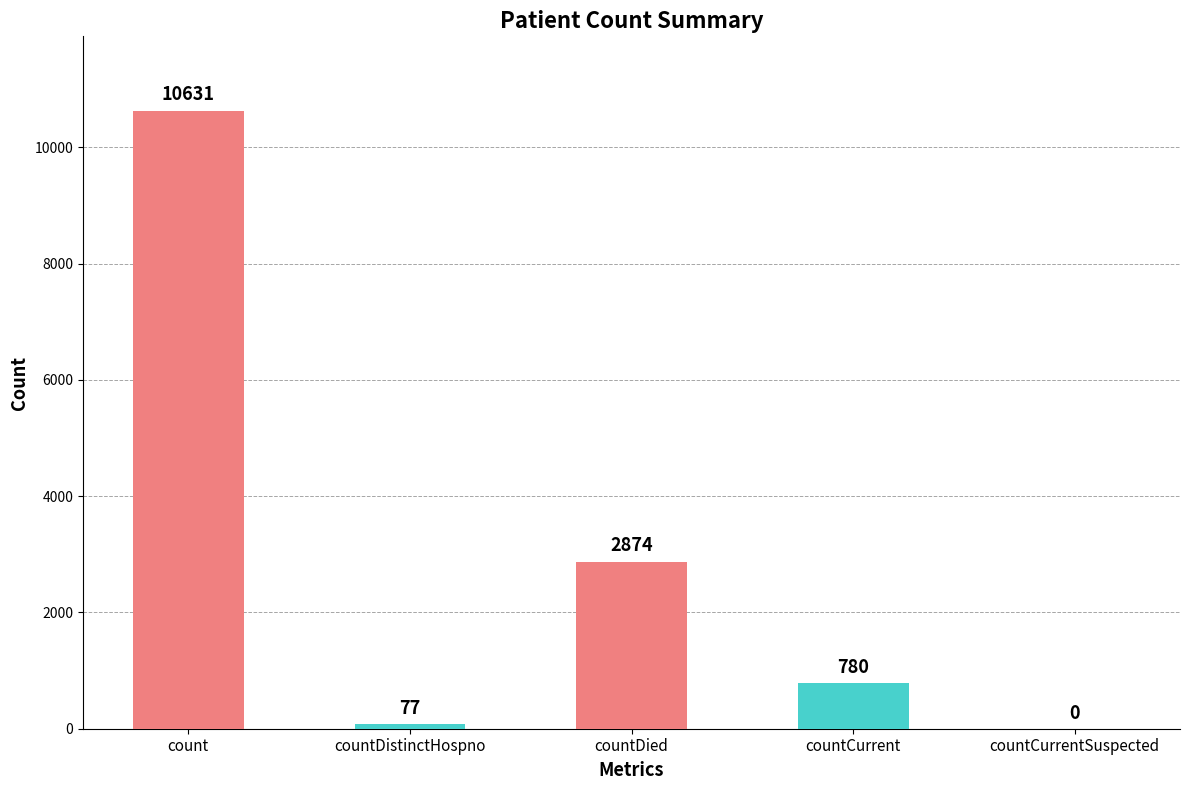

What is the maximum value shown in the chart?

10631